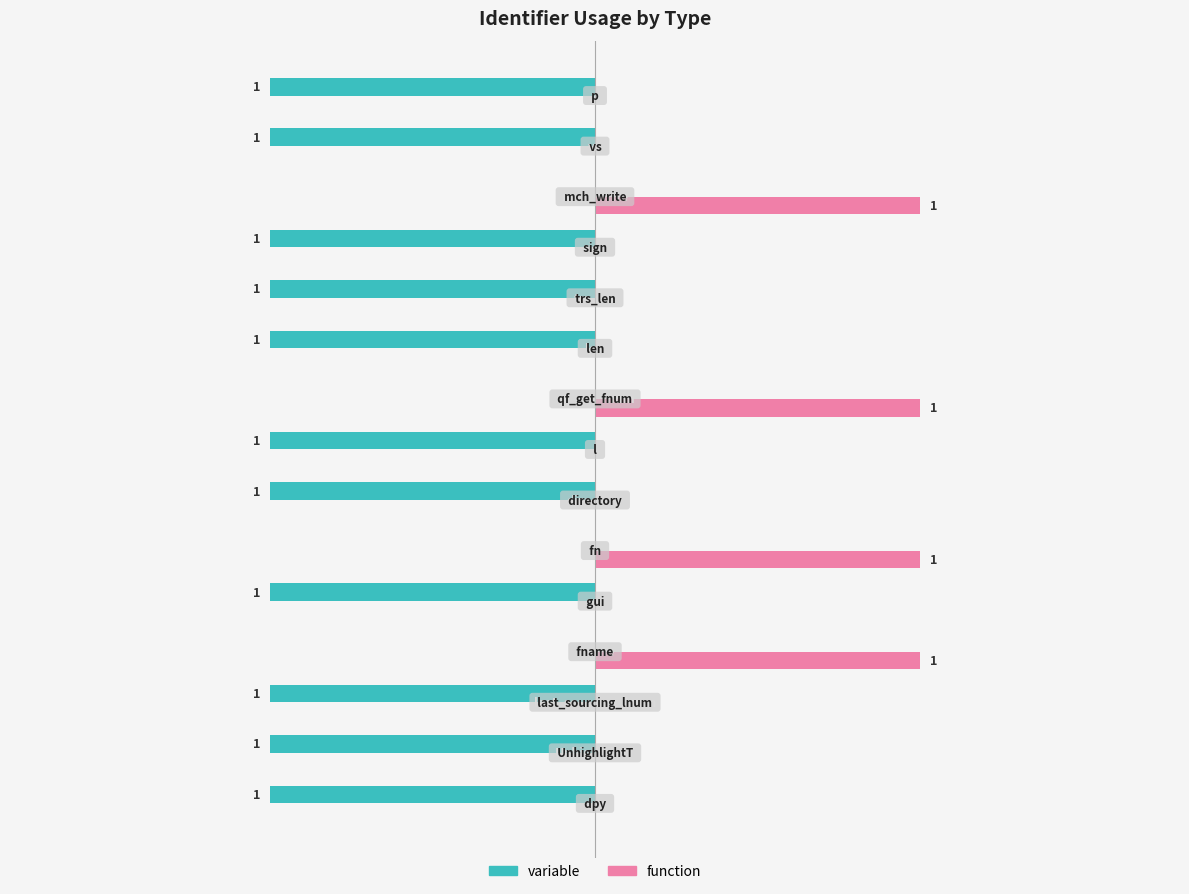

Which series has the largest total across all categories?

function